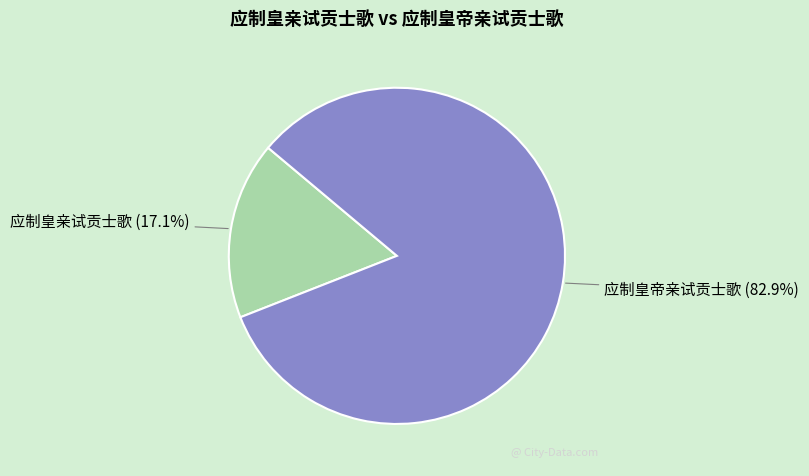

What is the largest slice in the pie chart?

应制皇帝亲试贡士歌